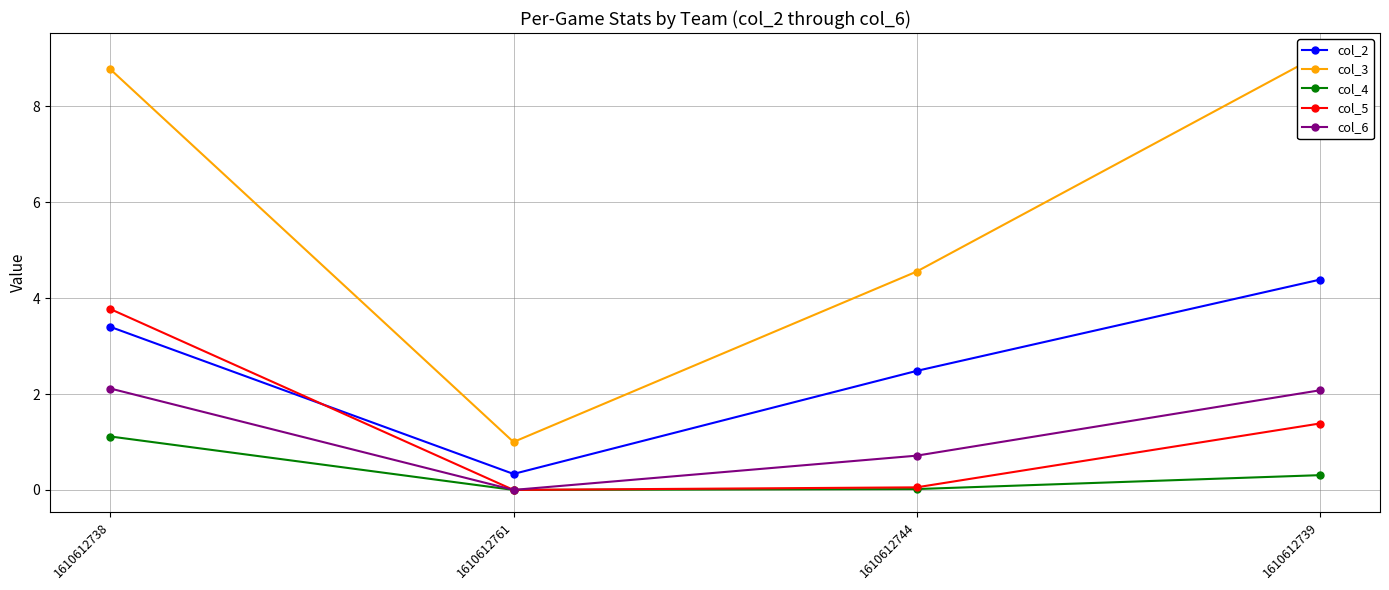

What is the difference between the second highest and second lowest values in the col_6 series?

1.4